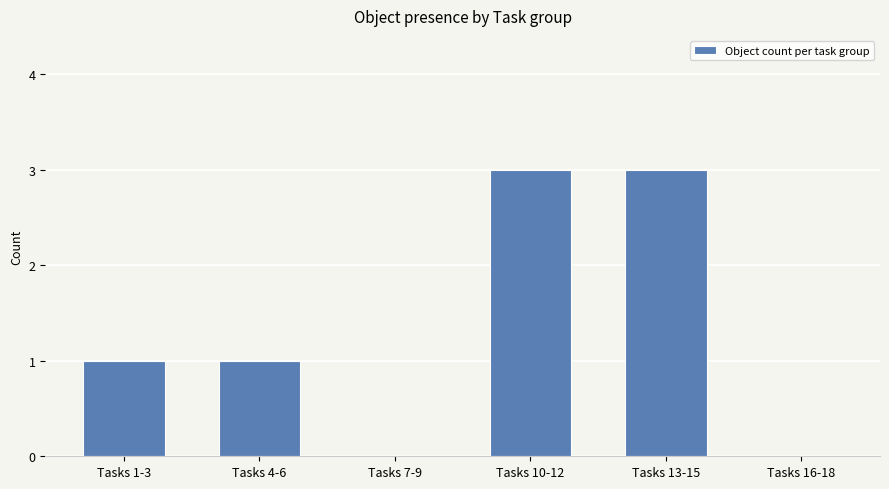

What is the sum of the values at Tasks 10-12 and Tasks 16-18?

3